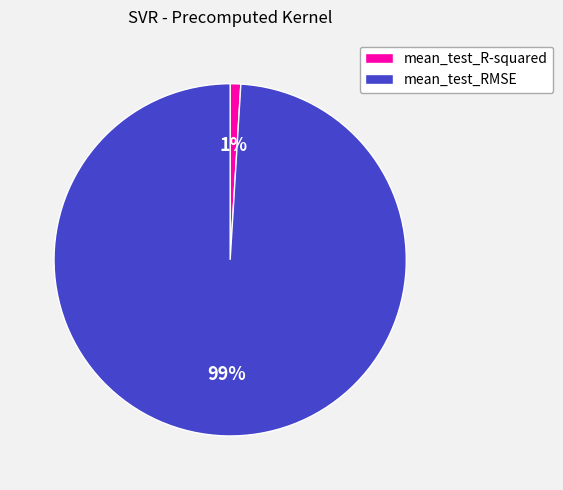

Is there a majority slice in this chart?

Yes